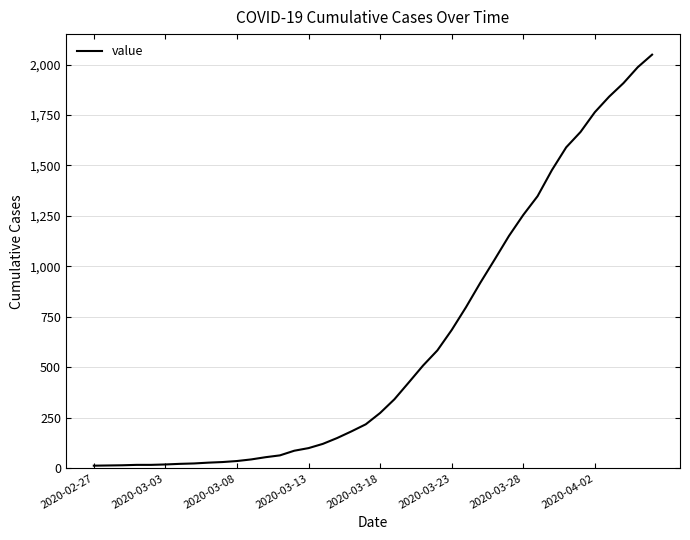

What is the maximum value shown in the chart?

2049